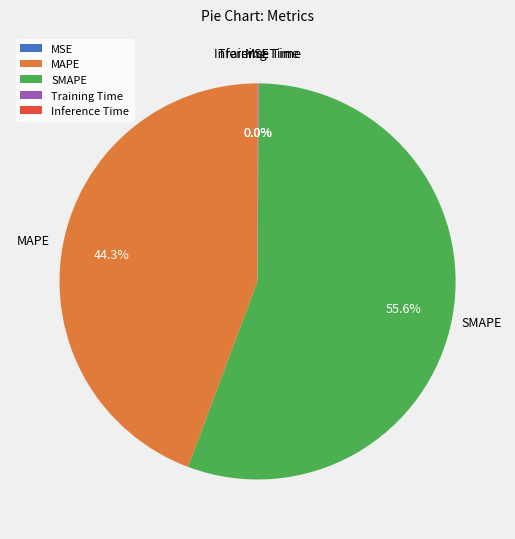

Which slice is the largest?

SMAPE